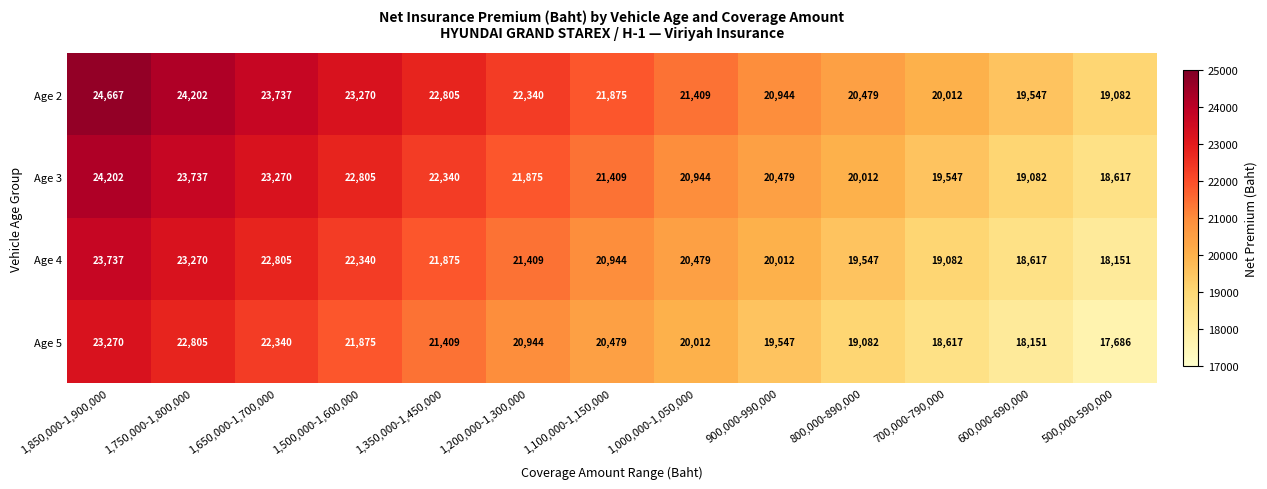

List the series in order of their overall mean, highest first.

Age 2, Age 3, Age 4, Age 5